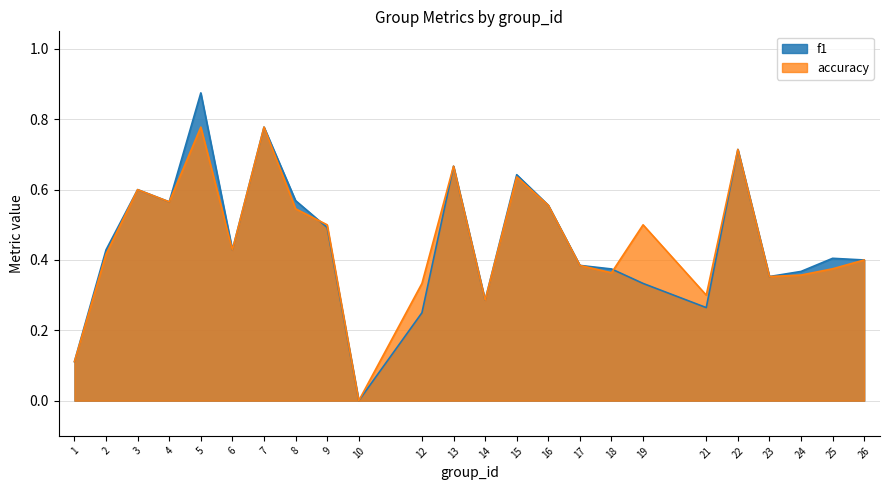

Reading left to right, what are all the values shown in this chart?

f1: 1=0.1	2=0.4	3=0.6	4=0.6	5=0.9	6=0.4	7=0.8	8=0.6	9=0.5	10=0.0	12=0.2	13=0.7	14=0.3	15=0.6	16=0.6	17=0.4	18=0.4	19=0.3	21=0.3	22=0.7	23=0.4	24=0.4	25=0.4	26=0.4
accuracy: 1=0.1	2=0.4	3=0.6	4=0.6	5=0.8	6=0.4	7=0.8	8=0.5	9=0.5	10=0.0	12=0.3	13=0.7	14=0.3	15=0.6	16=0.6	17=0.4	18=0.4	19=0.5	21=0.3	22=0.7	23=0.4	24=0.4	25=0.4	26=0.4